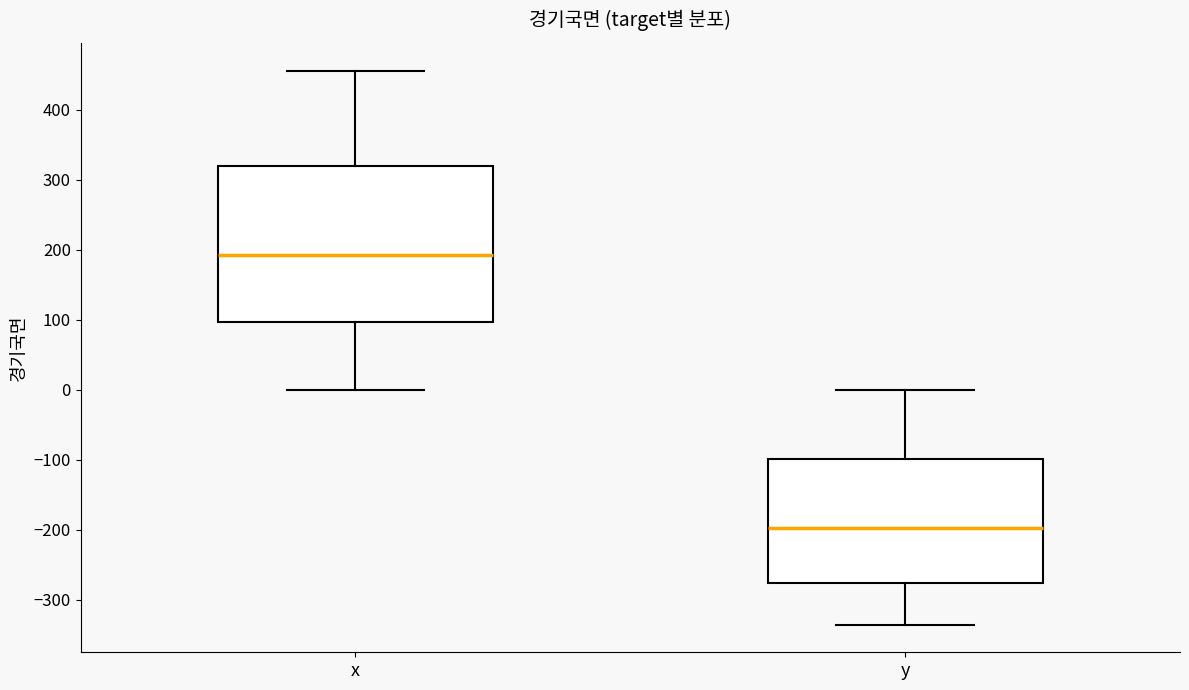

Reading left to right, transcribe this box plot: for each box, give where its median line is, the range the box spans, and where its two whiskers end, as read against the y-axis. The values are not printed on the chart, so give them approximately, as read against the axis.

x: median 190, box 100 to 320, whiskers 0 to 460
y: median -200, box -280 to -100, whiskers -340 to 0